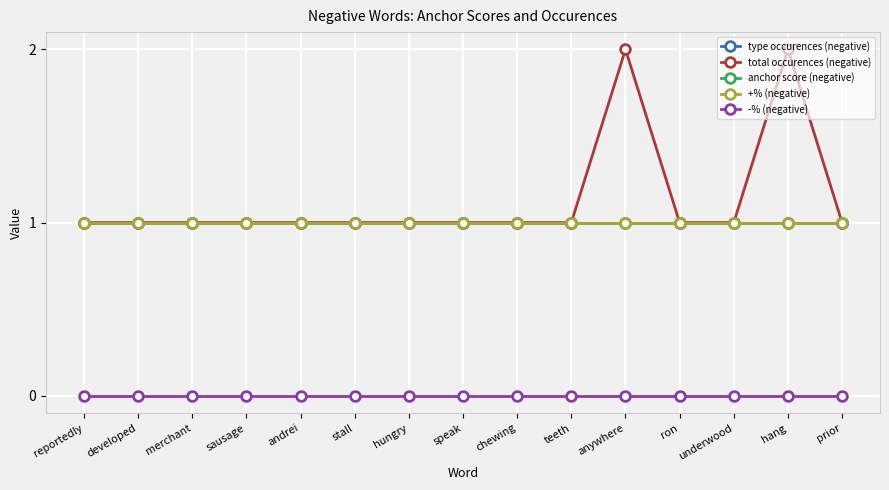

Is this an area chart (filled region under the line)?

No